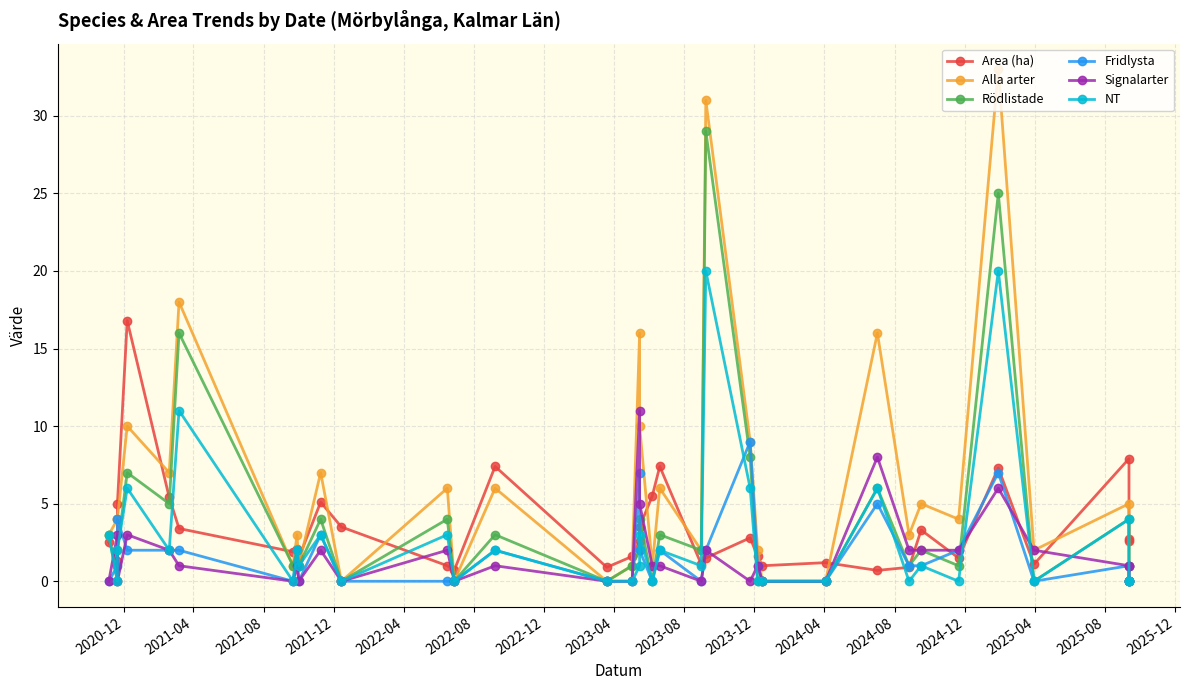

What is the difference between the second highest and second lowest values in the Signalarter series?

8.0